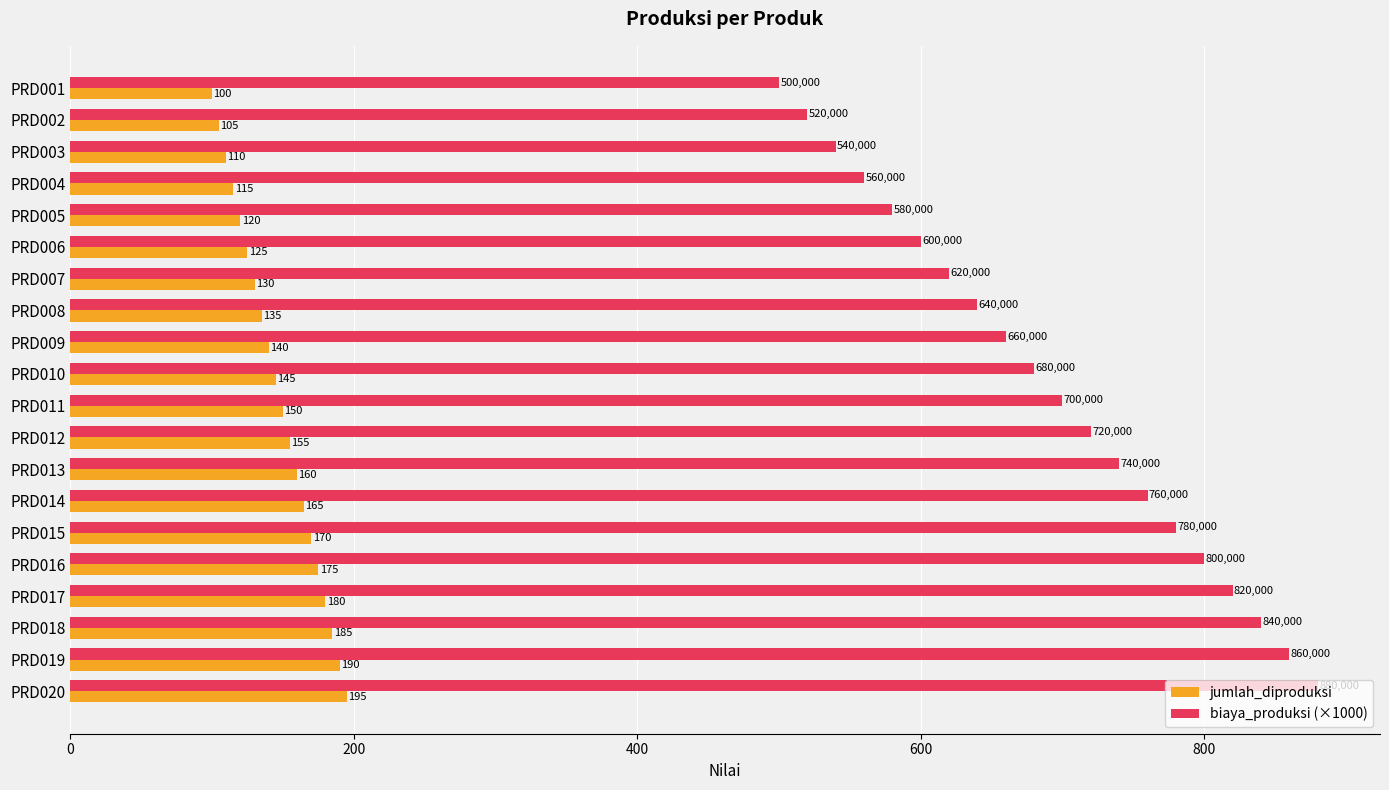

What are all the series names shown in the legend?

jumlah_diproduksi, biaya_produksi (×1000)